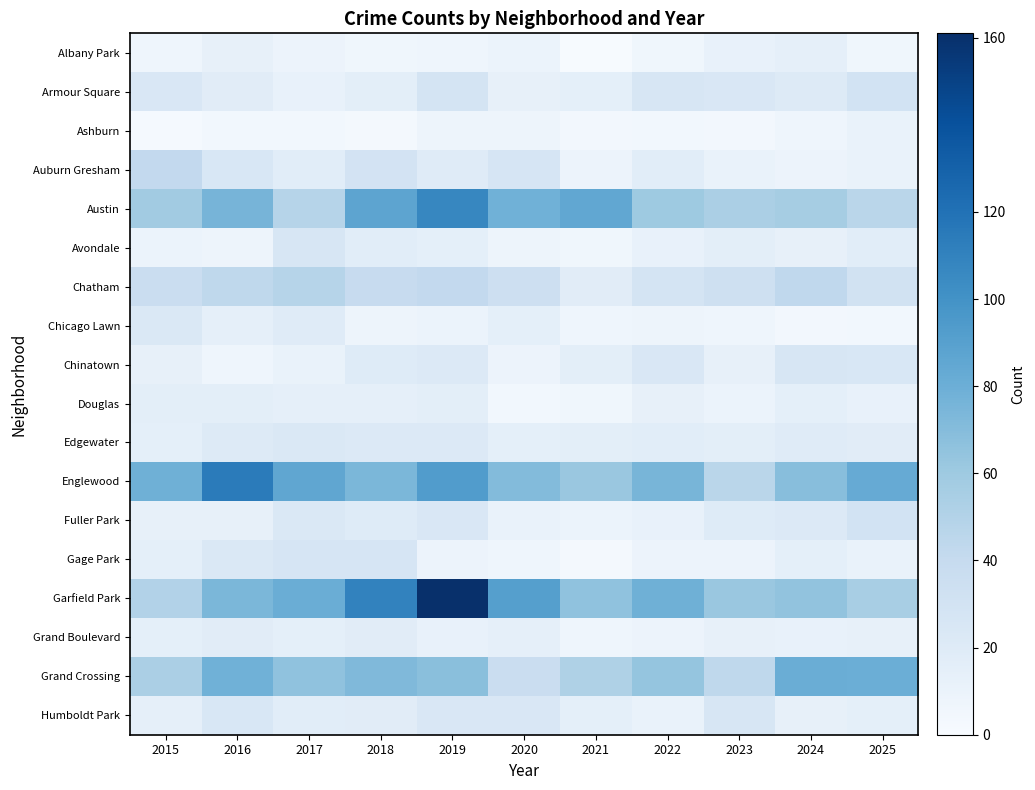

Rank the series by their maximum value, from lowest to highest.

Ashburn, Albany Park, Douglas, Grand Boulevard, Chicago Lawn, Edgewater, Avondale, Chinatown, Humboldt Park, Gage Park, Armour Square, Fuller Park, Auburn Gresham, Chatham, Grand Crossing, Austin, Englewood, Garfield Park